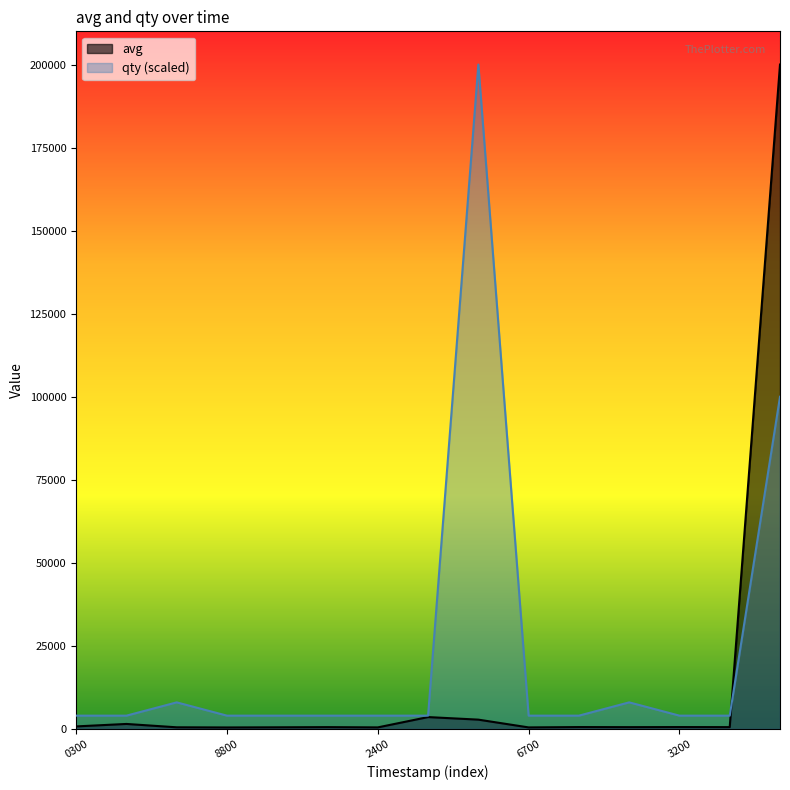

What is the lowest value of the qty series?

4000